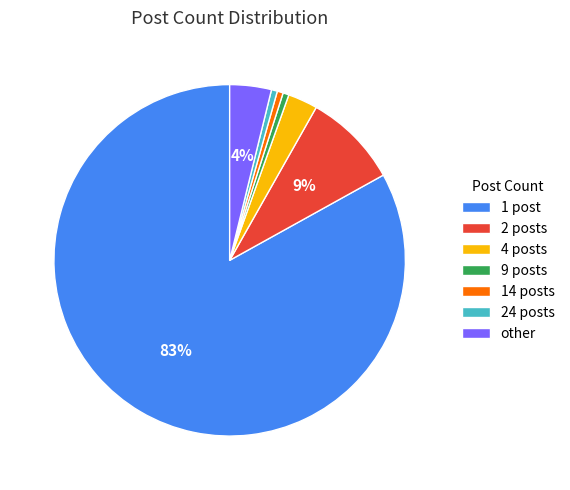

The 24 posts slice represents 9% of the pie. True or false?

False